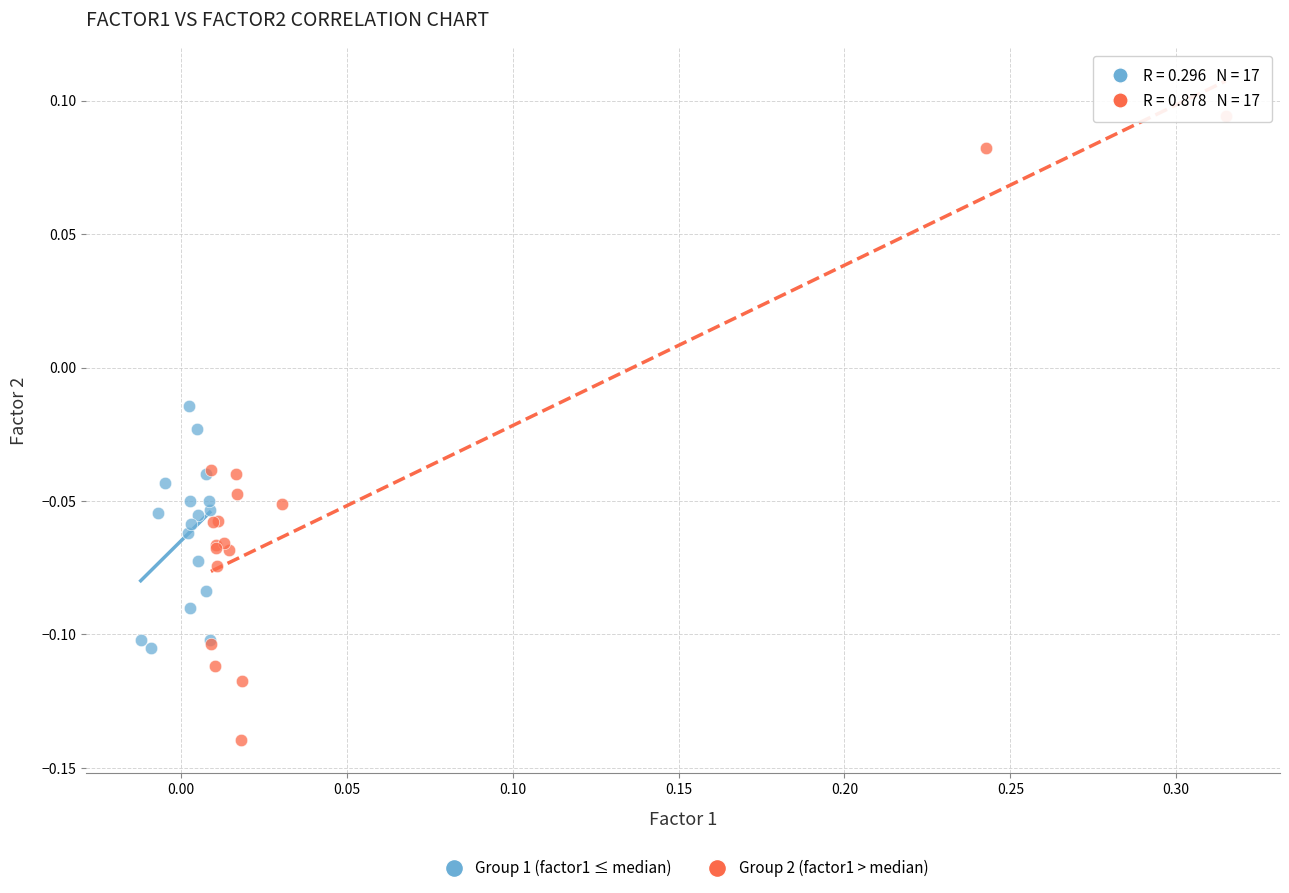

Which series reaches the minimum Y coordinate?

Group 2 (factor1 > median)